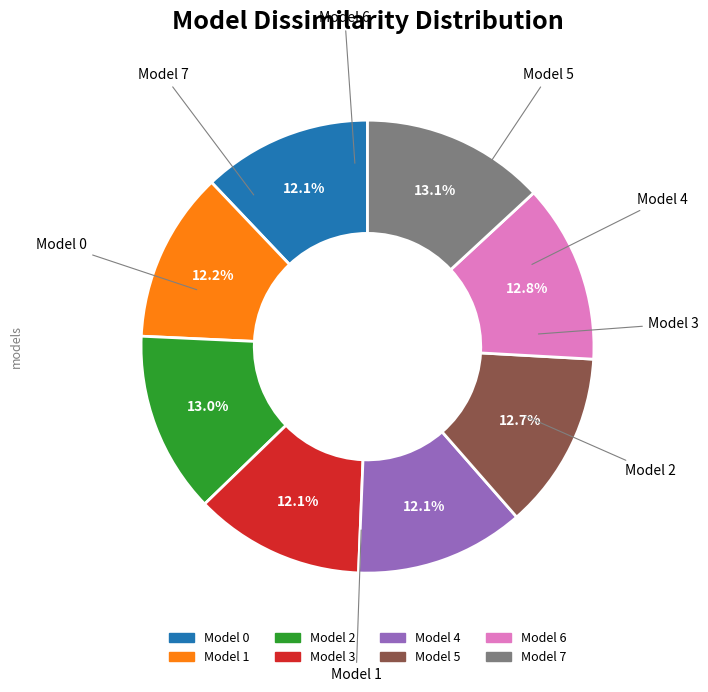

Does any single category account for the majority?

No